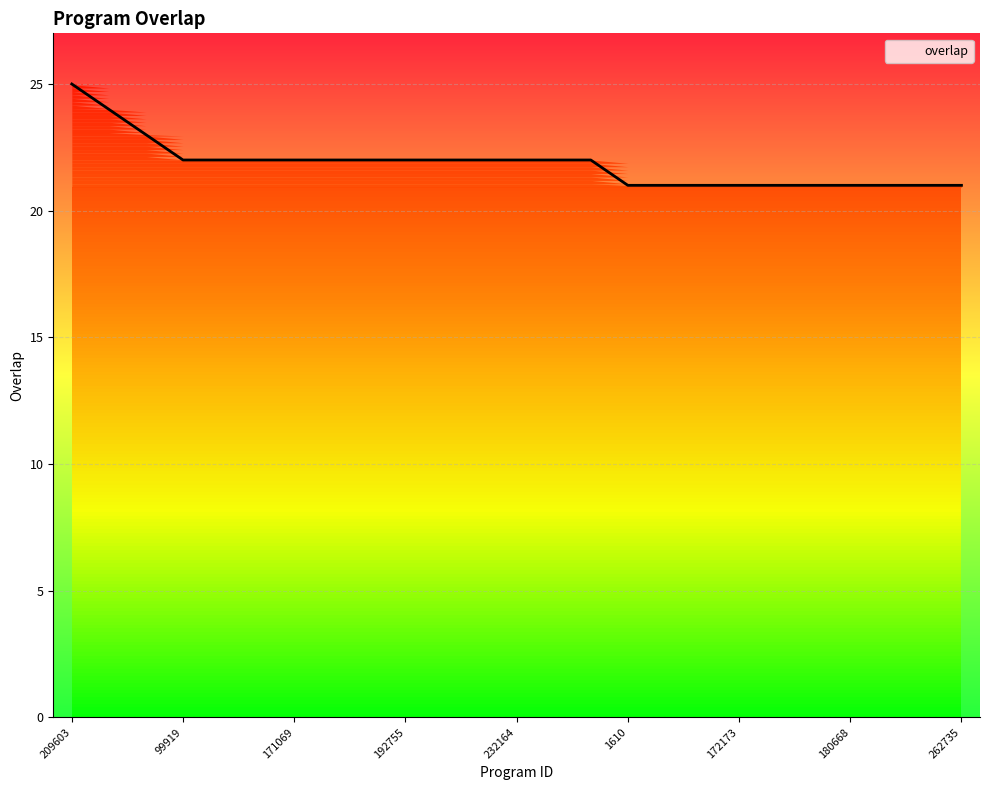

How many lines are shown in the chart?

1